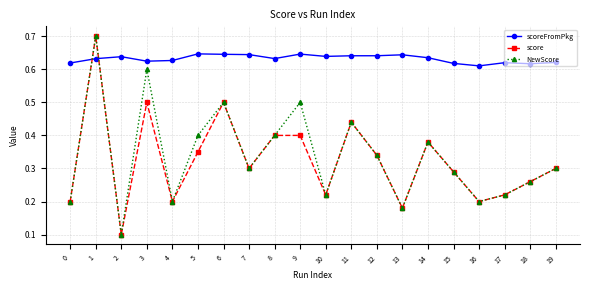

Which series changed the most between 5 and 9?

NewScore